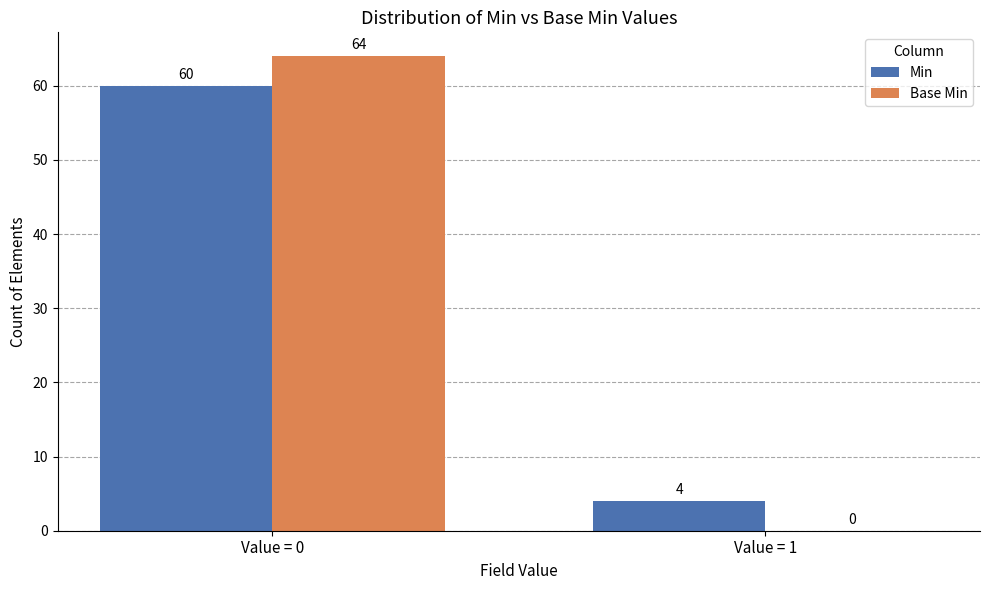

Reading left to right, extract all data points from this chart.

Min: Value = 0=60	Value = 1=4
Base Min: Value = 0=64	Value = 1=0